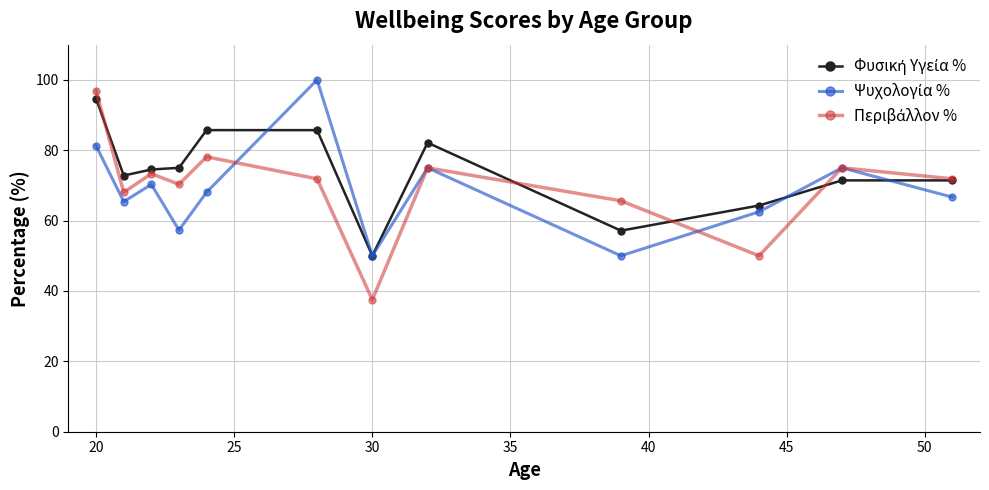

What is the maximum value shown in the chart?

100.0